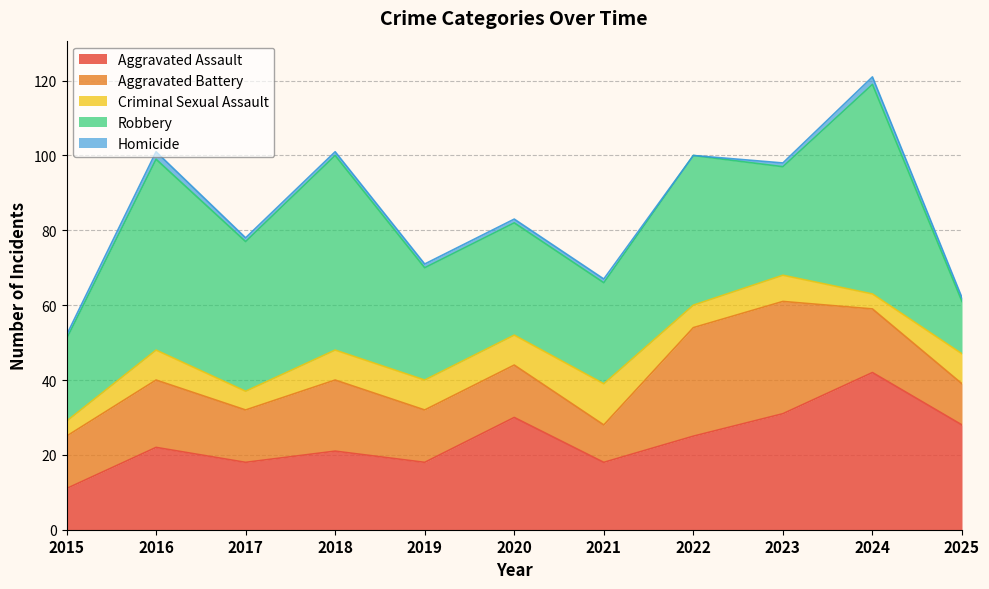

How many interior local valleys does the Aggravated Battery series have?

2